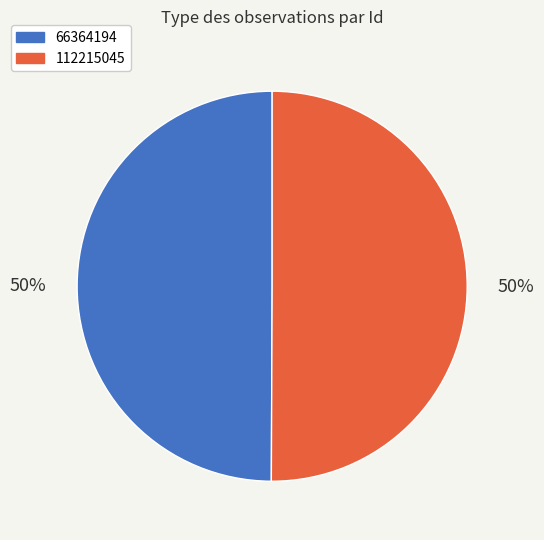

Do 112215045 and 66364194 together represent more than half of the pie?

Yes